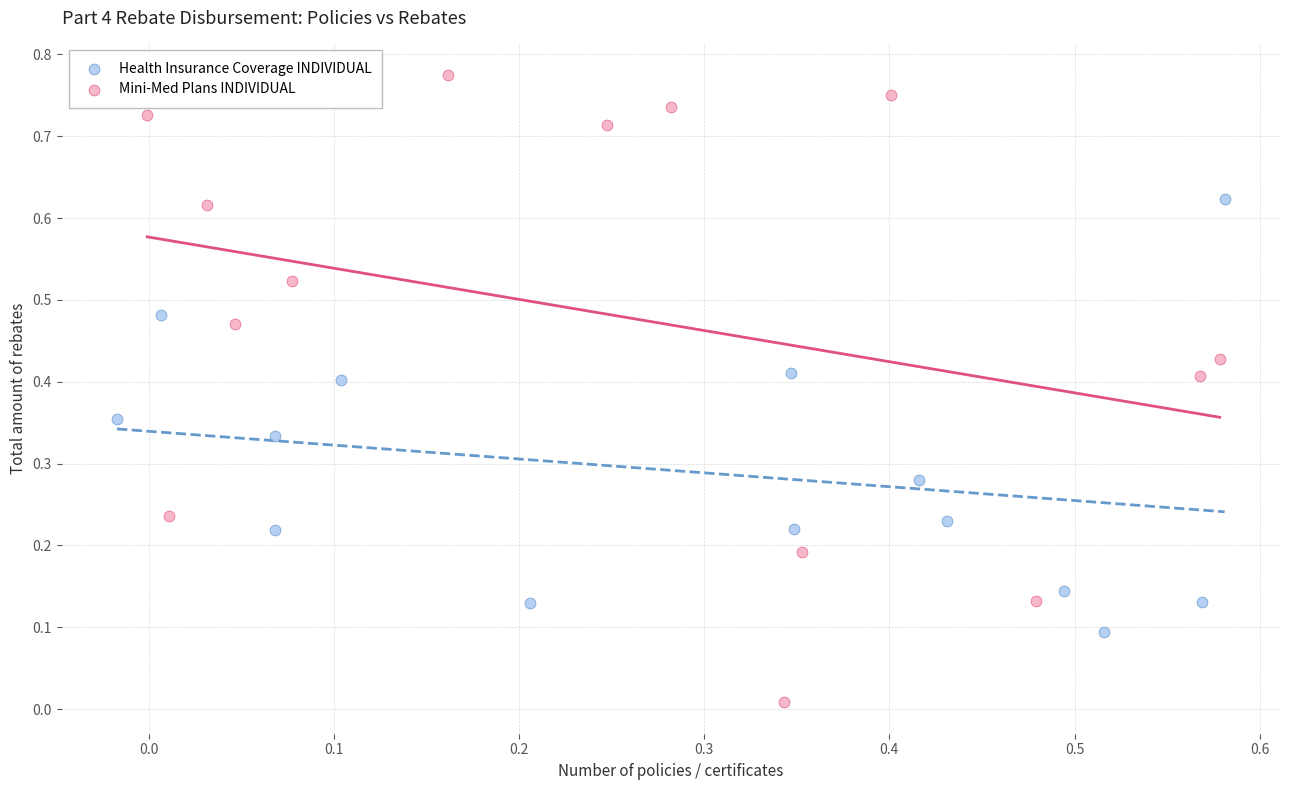

Which series has the largest Y range (max minus min)?

Mini-Med Plans INDIVIDUAL